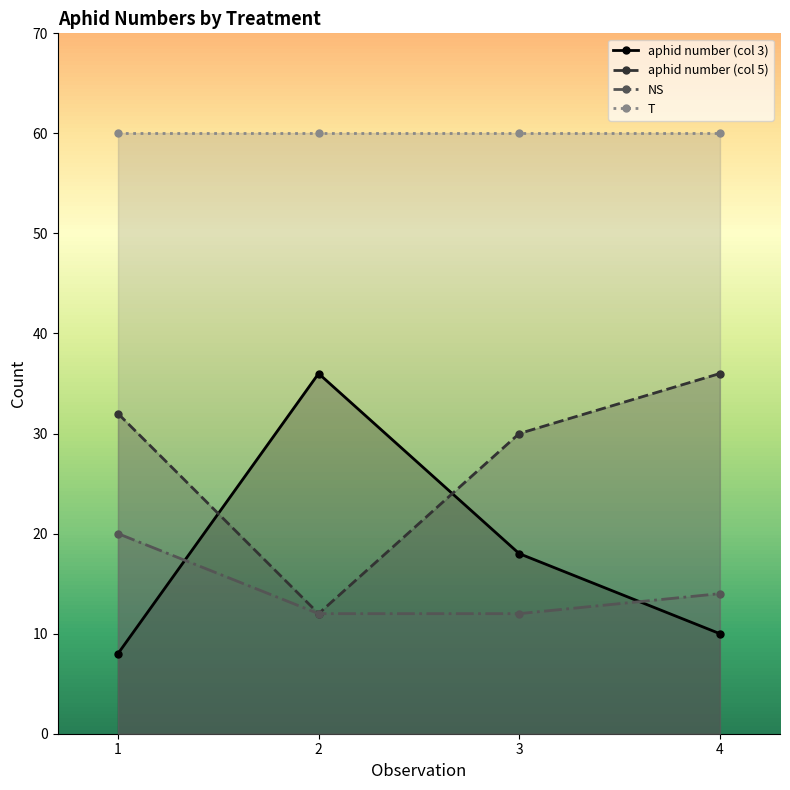

What is the lowest value of the NS series?

12